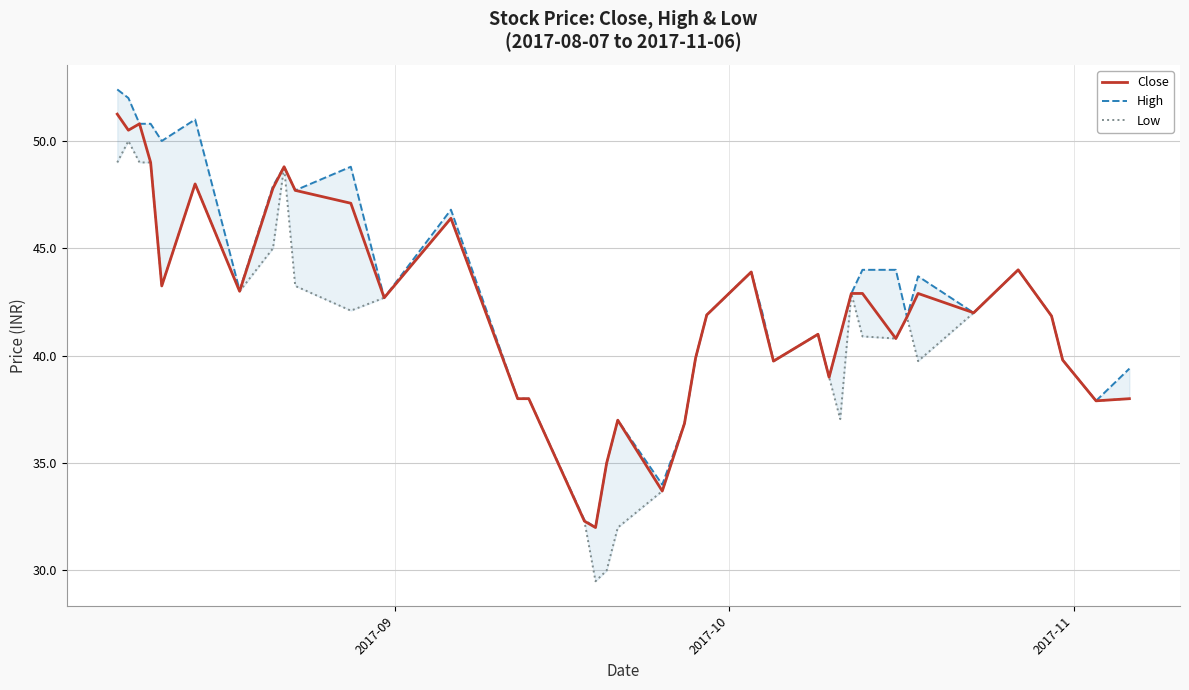

Rank the series by their maximum value, from lowest to highest.

Low, Close, High